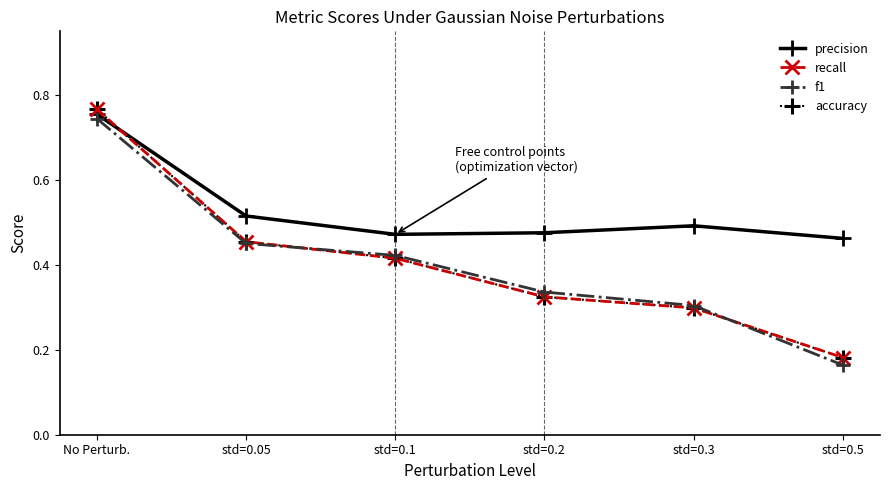

What value does the precision series have at std=0.3?

0.5